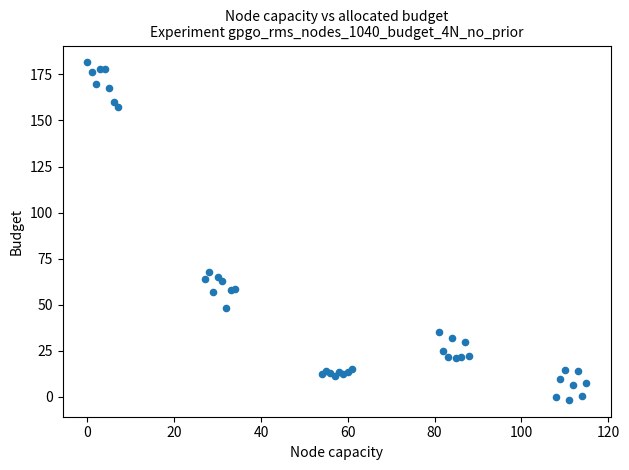

What Y value in the scatter plot is closest to 89?

67.6